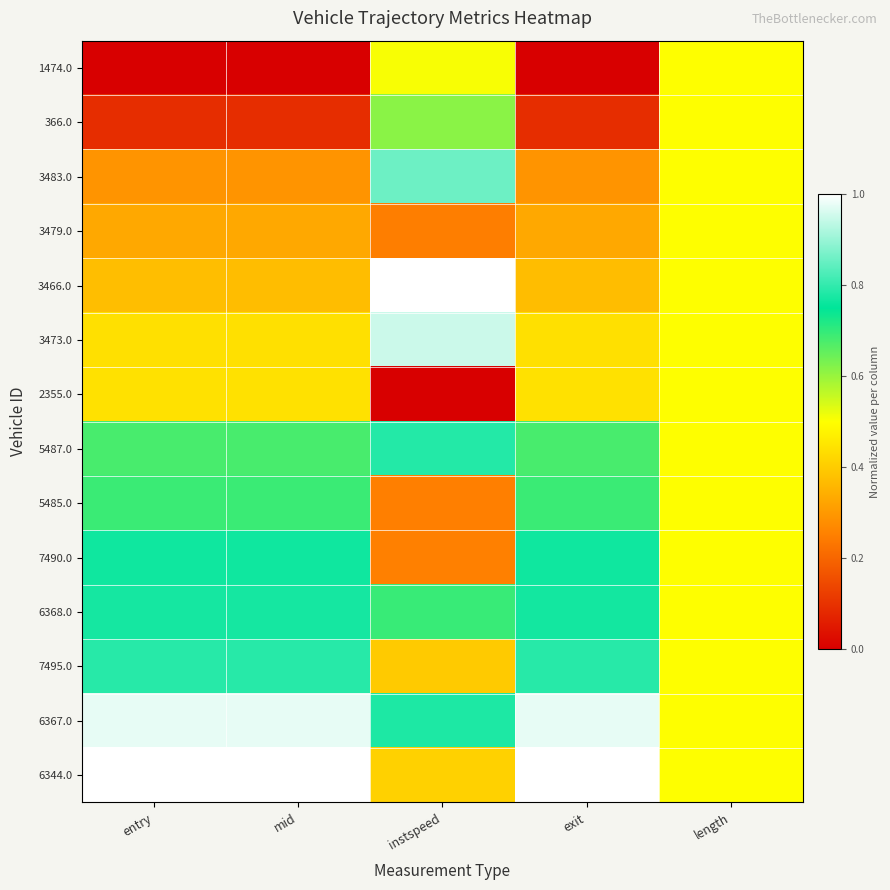

What is the total value across all series at entry?

7.6